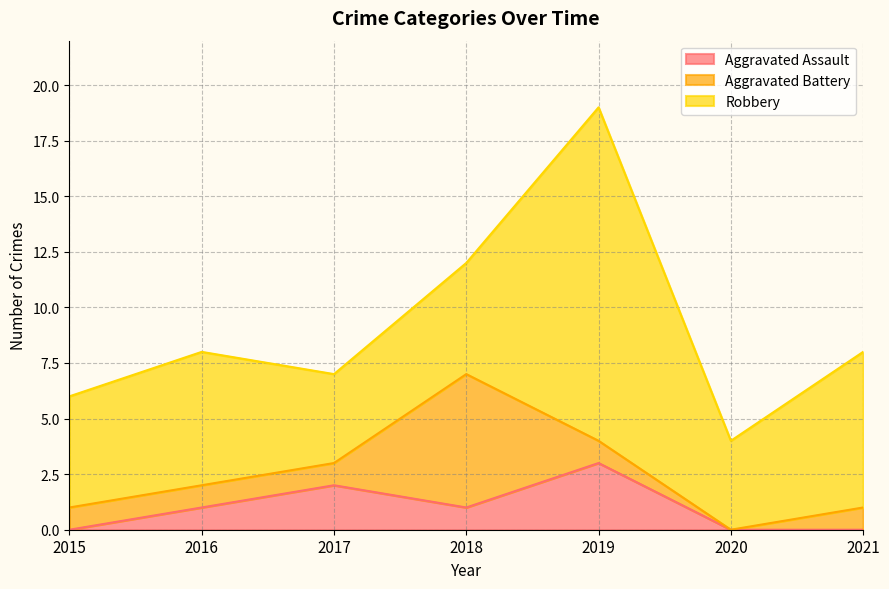

What is the difference between the maximum and minimum values in the Aggravated Assault series?

3